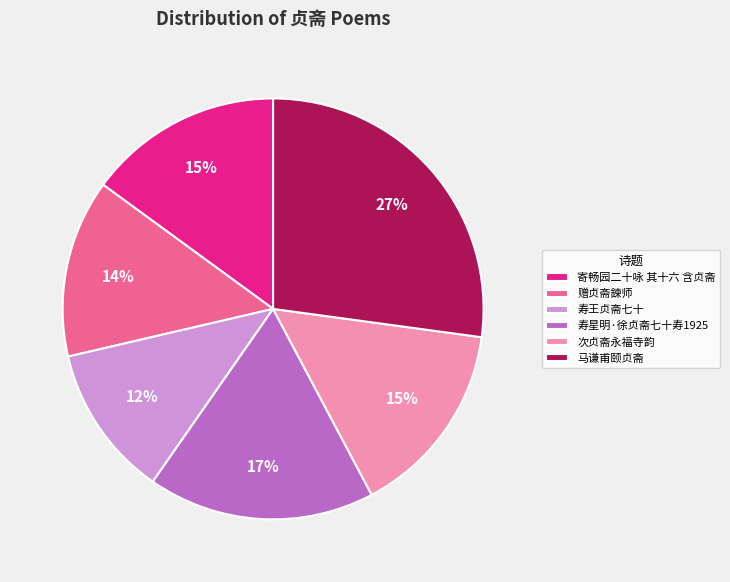

Does any single category account for the majority?

No